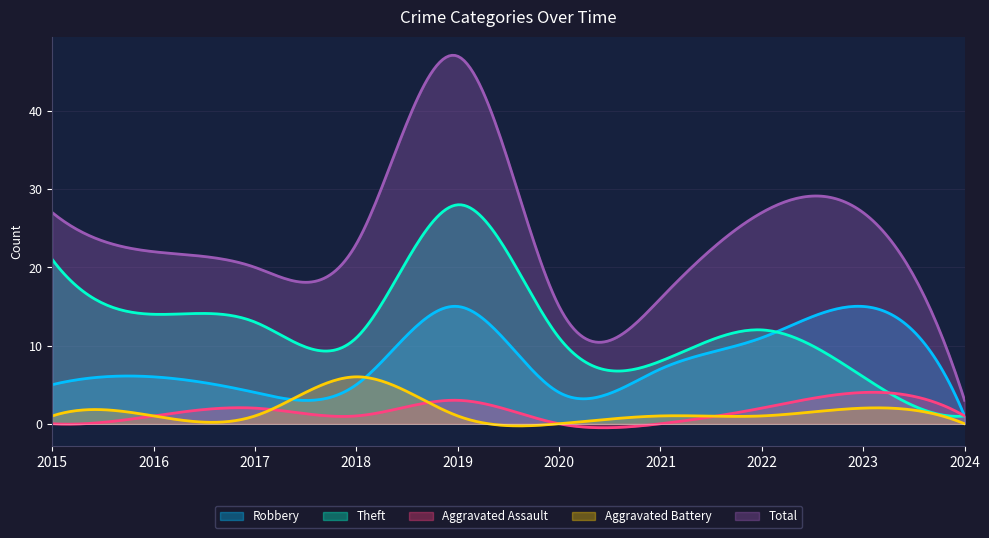

What are all the series names shown in the legend?

Robbery, Theft, Aggravated Assault, Aggravated Battery, Total